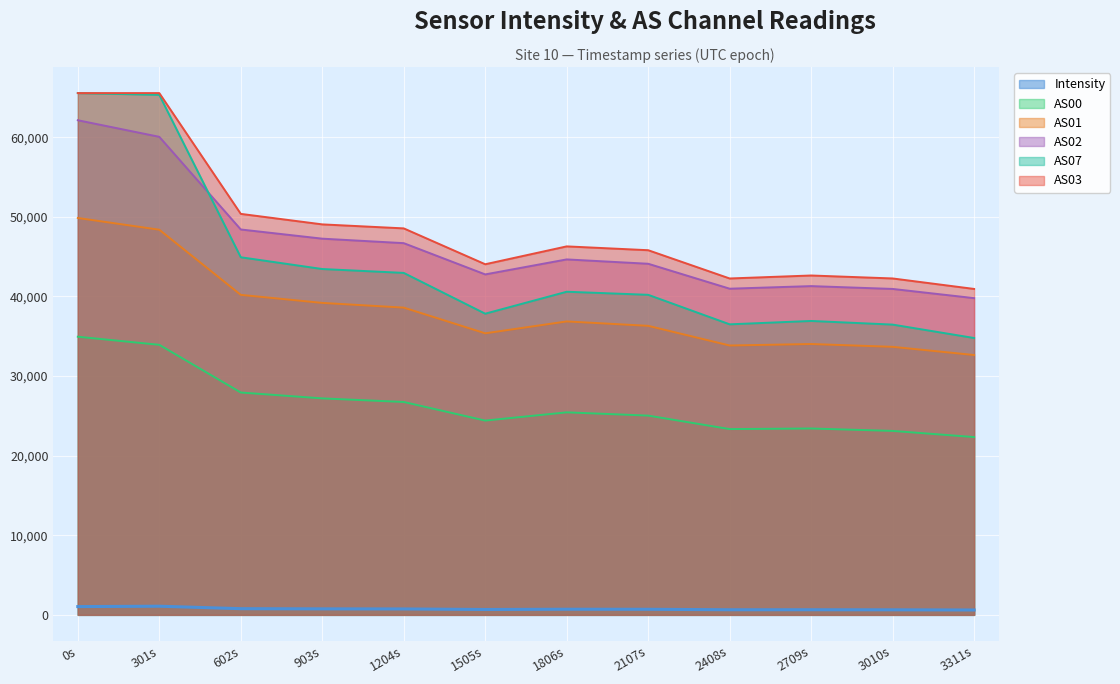

What is the maximum value shown in the chart?

65535.0